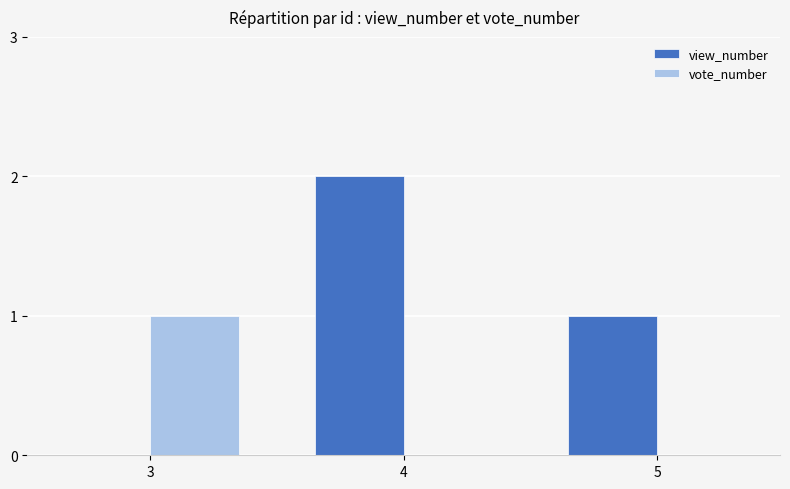

Are the bars horizontal?

No